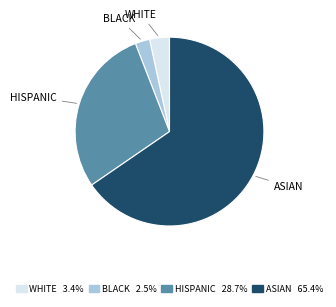

Combined, do HISPANIC and WHITE account for over 50%?

No